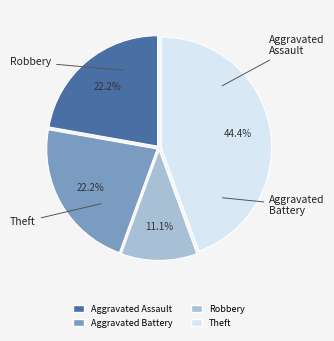

Is there any slice that represents more than half of the pie?

No